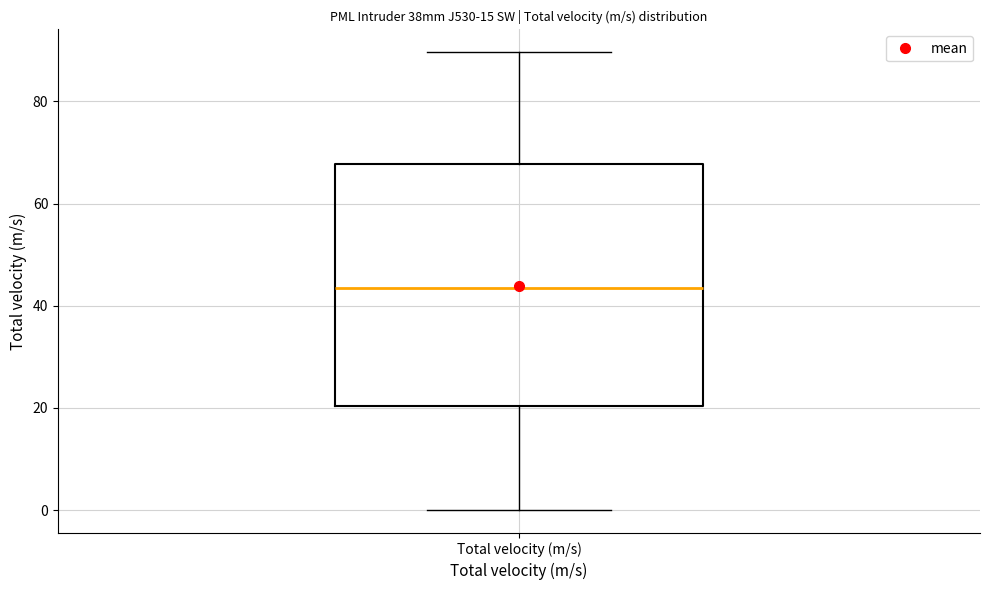

Where does the upper whisker of the box for Total velocity (m/s) end on the y-axis? The values are not printed on the chart, so give them approximately, as read against the axis.

90